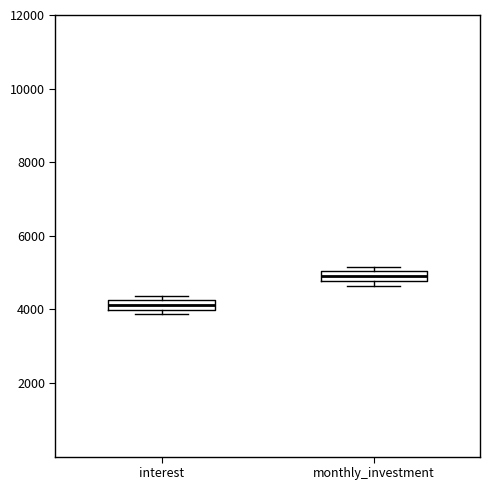

Which box has the lowest median line?

interest